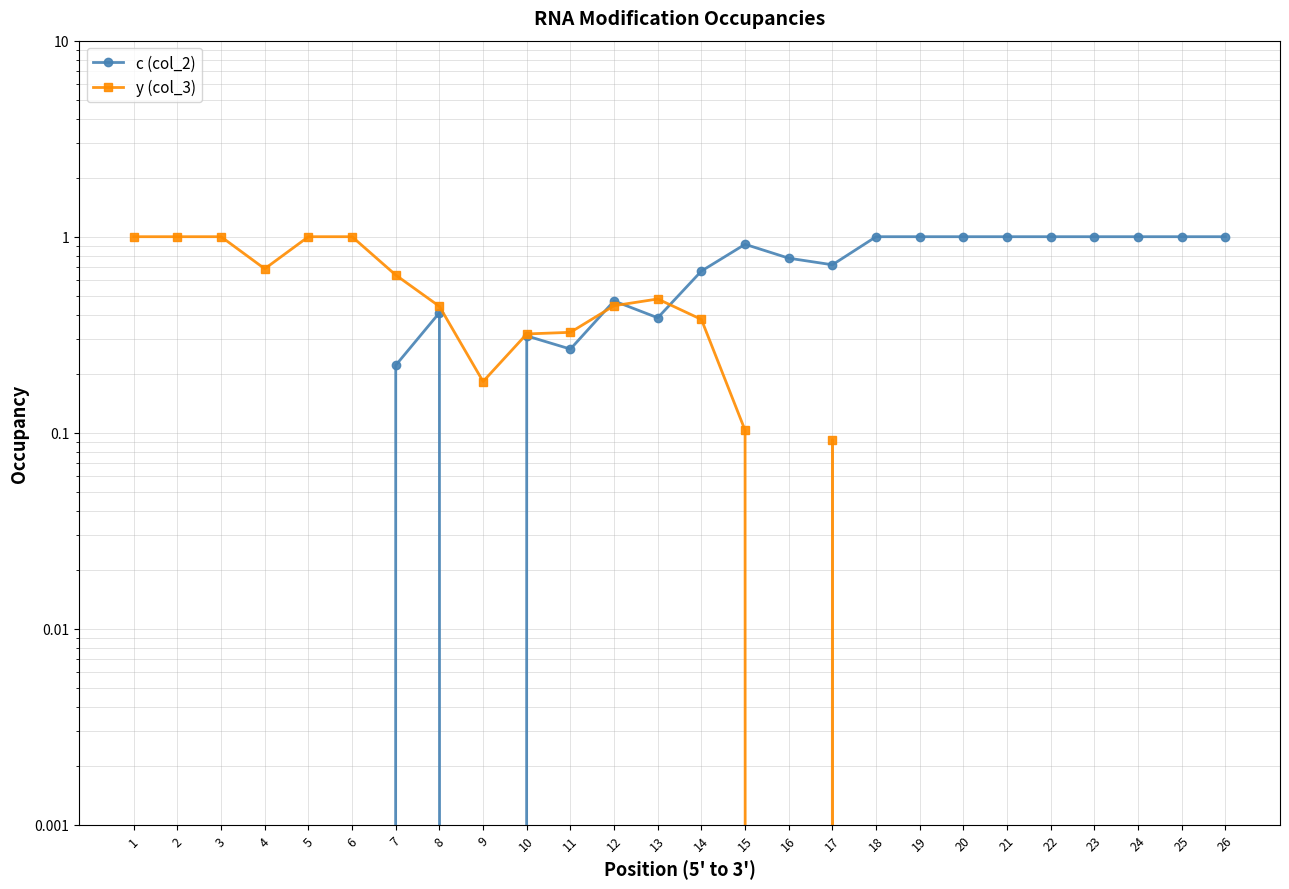

Between which two adjacent categories do c (col_2) and y (col_3) first intersect?

11 and 12